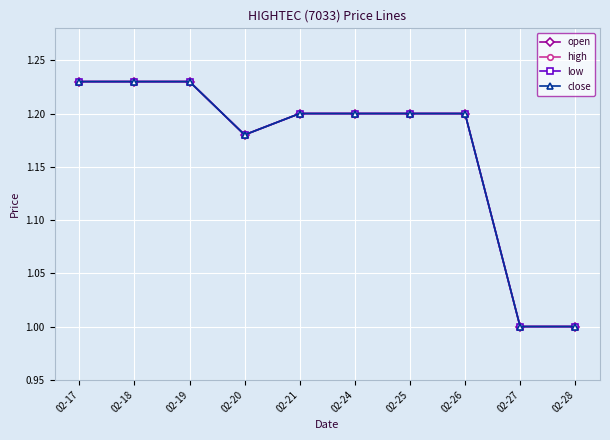

Does the chart have visible grid lines?

Yes